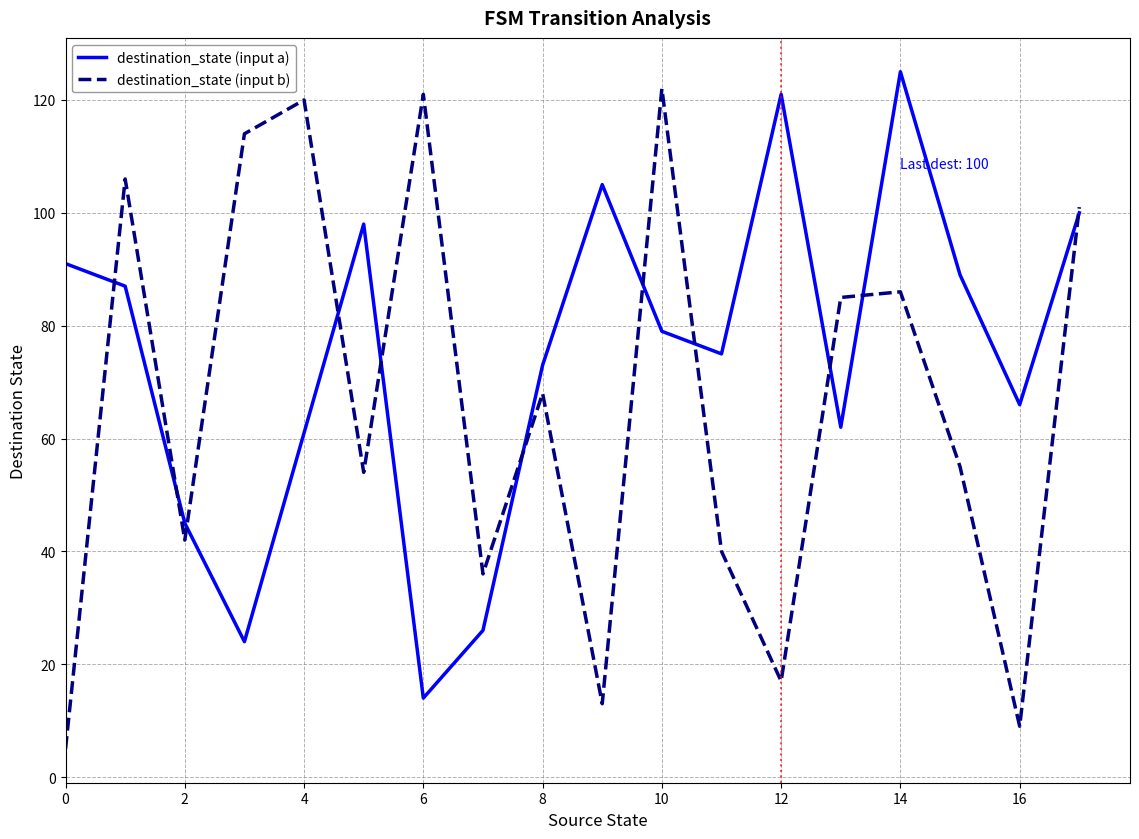

What is the greatest value displayed?

125